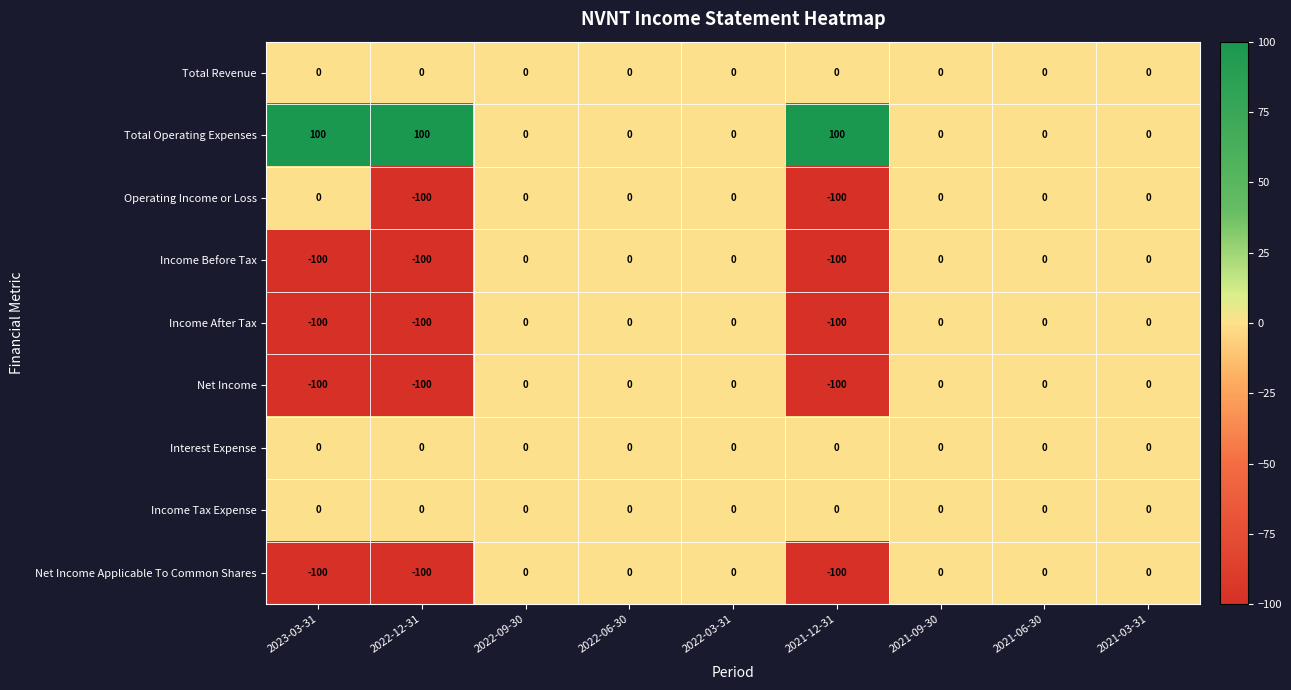

What is the difference between the maximum and minimum values in the Operating Income or Loss series?

100